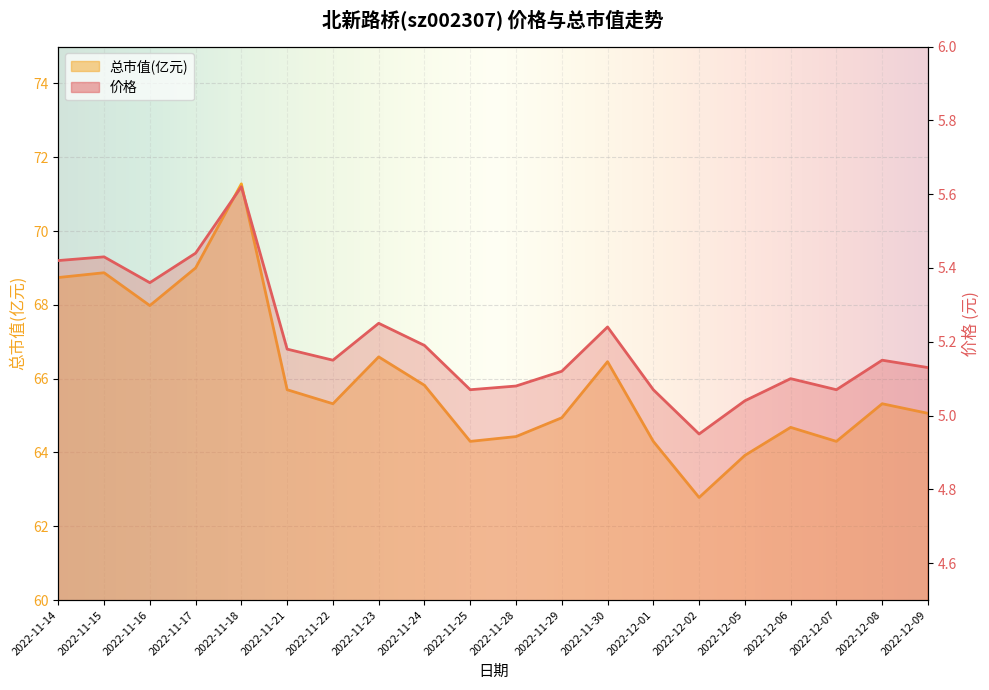

Rank the series by their average value, from highest to lowest.

总市值(亿元), 价格